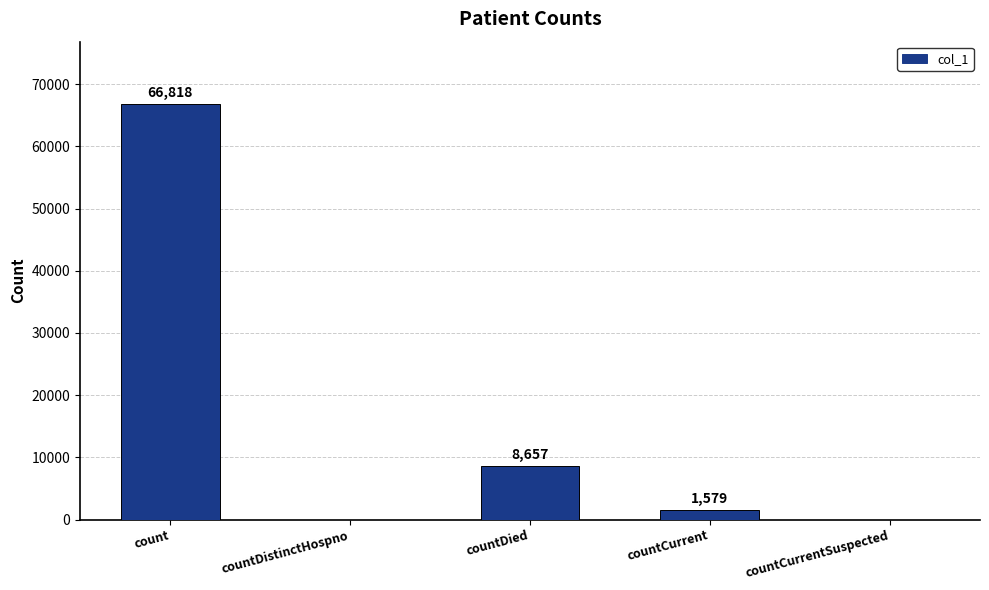

Reading left to right, what are all the values shown in this chart?

count=66818	countDistinctHospno=0	countDied=8657	countCurrent=1579	countCurrentSuspected=0